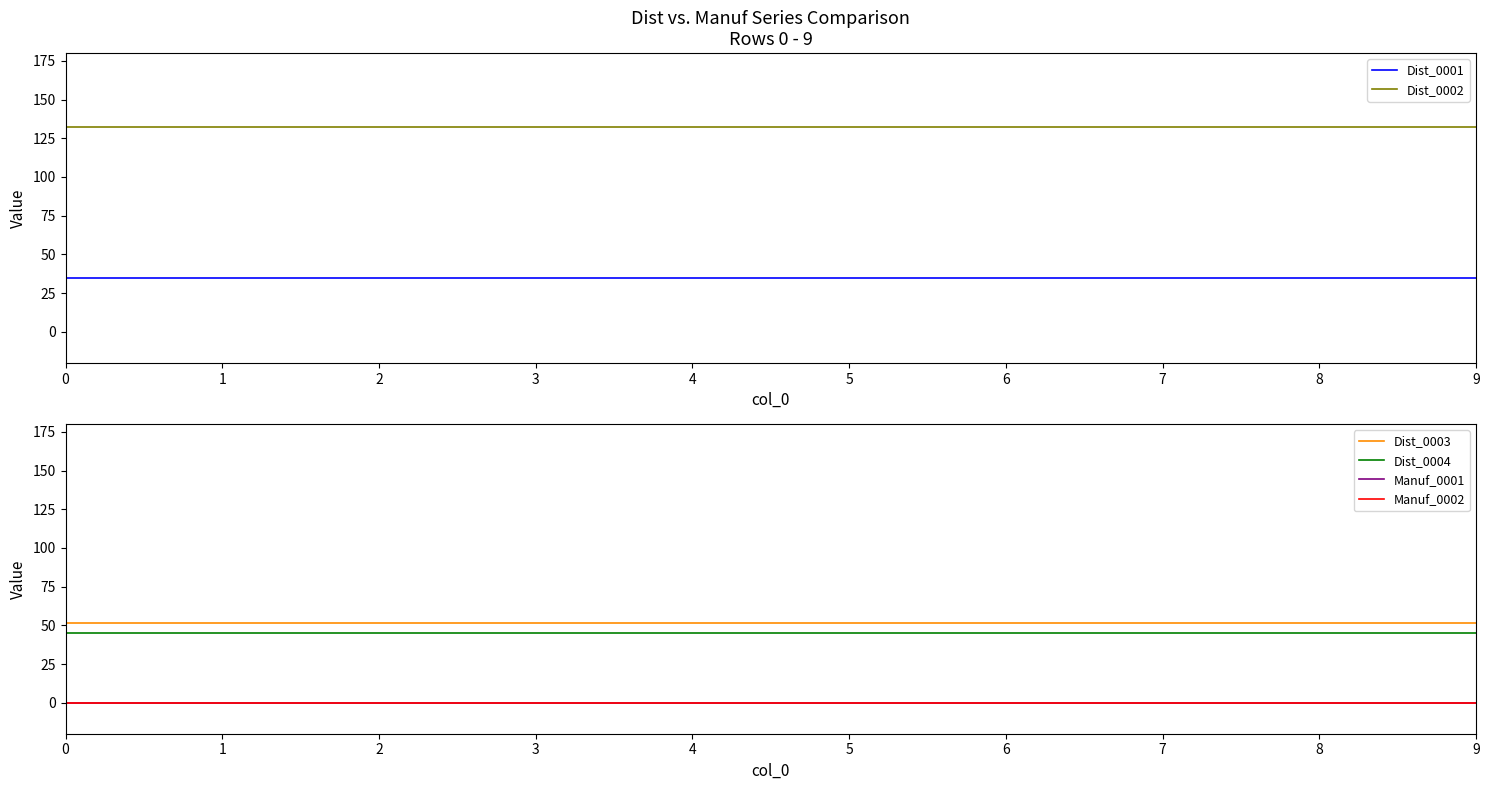

What is the sum of all Dist_0001 values?

350.0